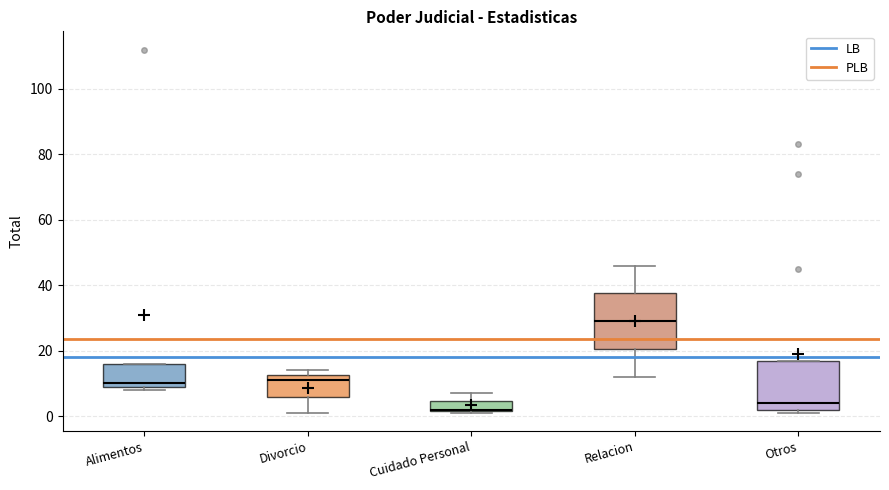

Which box's median line is the highest?

Relacion